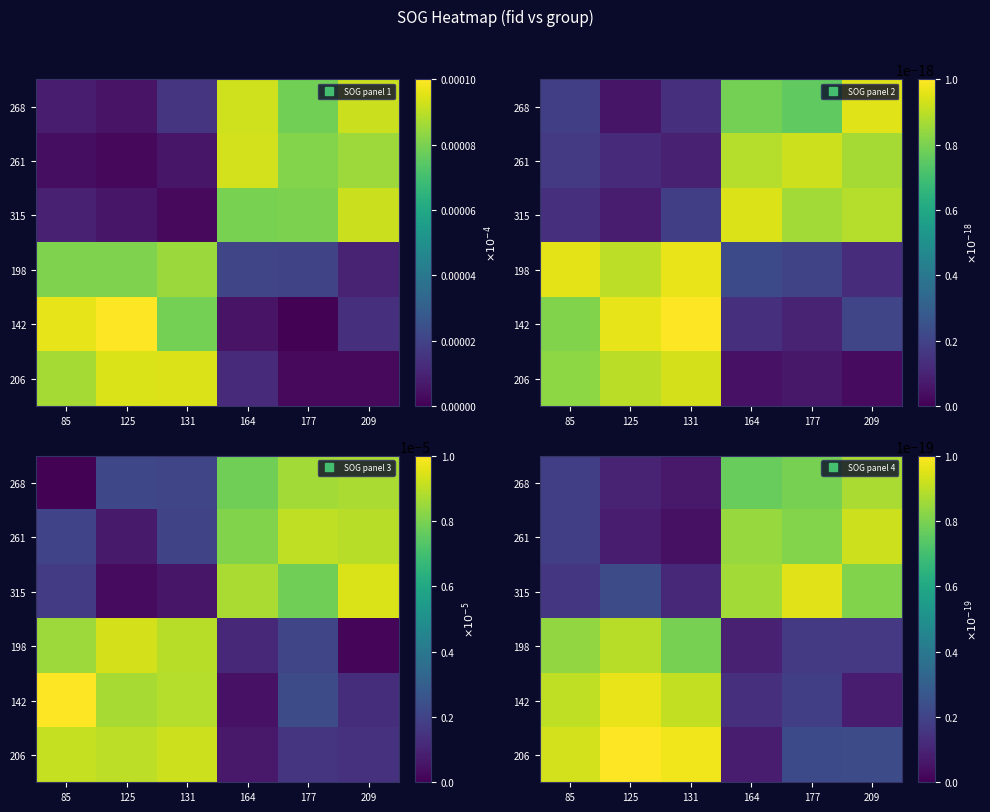

How many categories are shown in the chart?

6